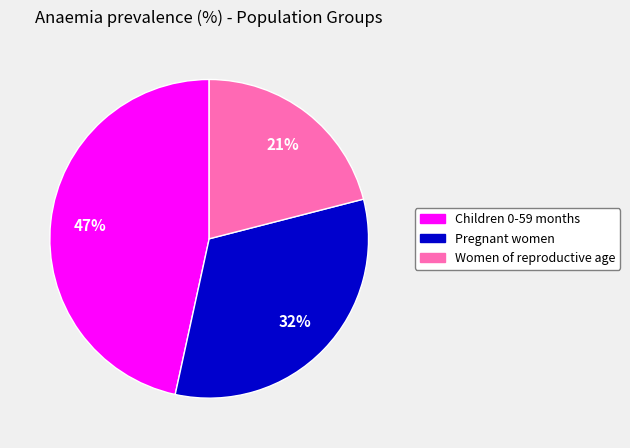

Is there any slice that represents more than half of the pie?

No